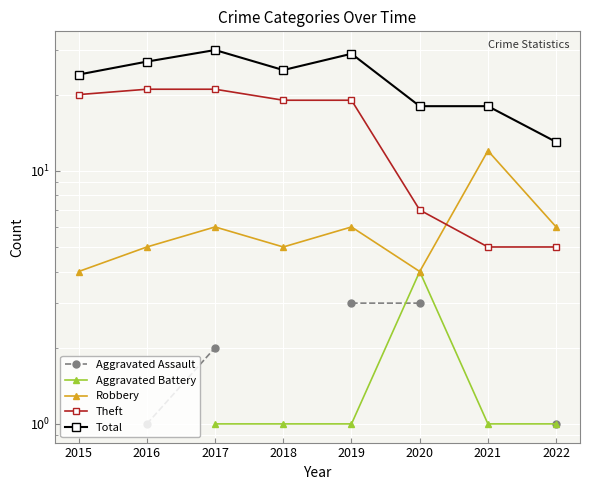

What is the value of the Aggravated Battery point at the 8th from the left?

1.0